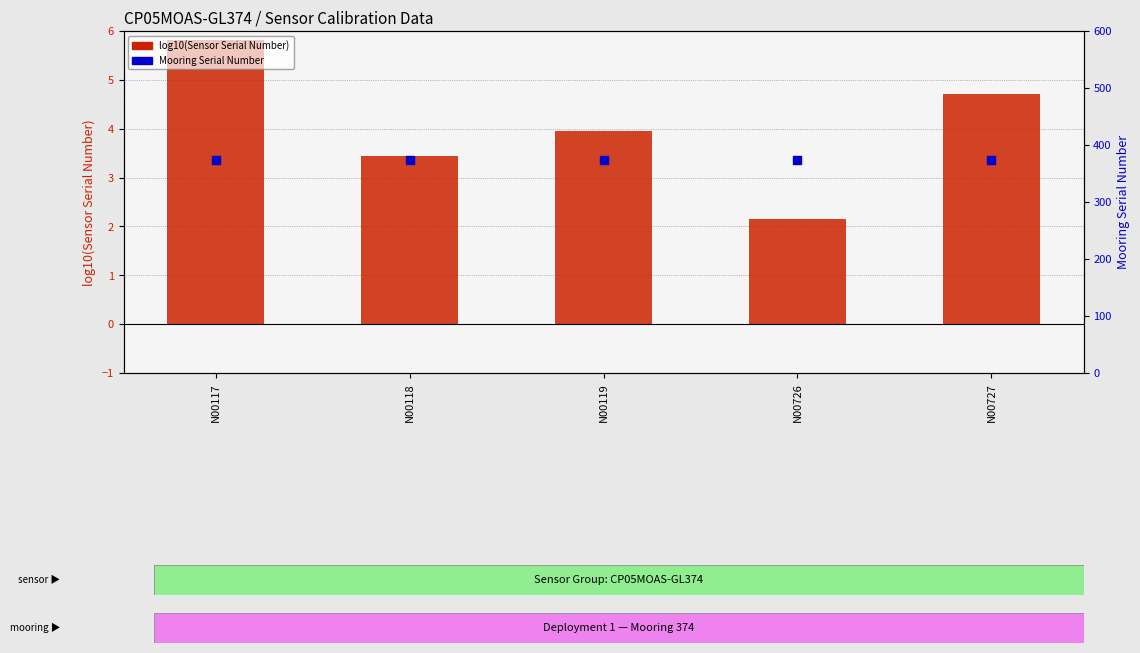

Which series has the largest total across all categories?

Mooring Serial Number